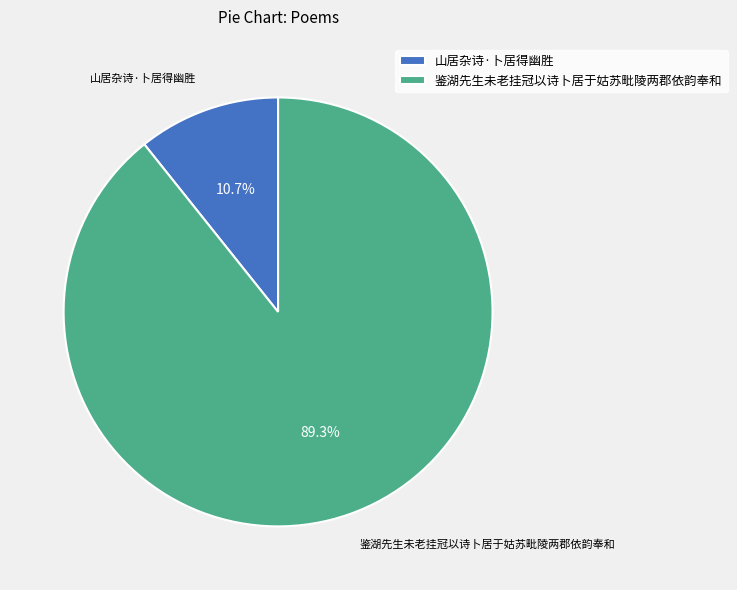

How many segments does this pie chart have?

2